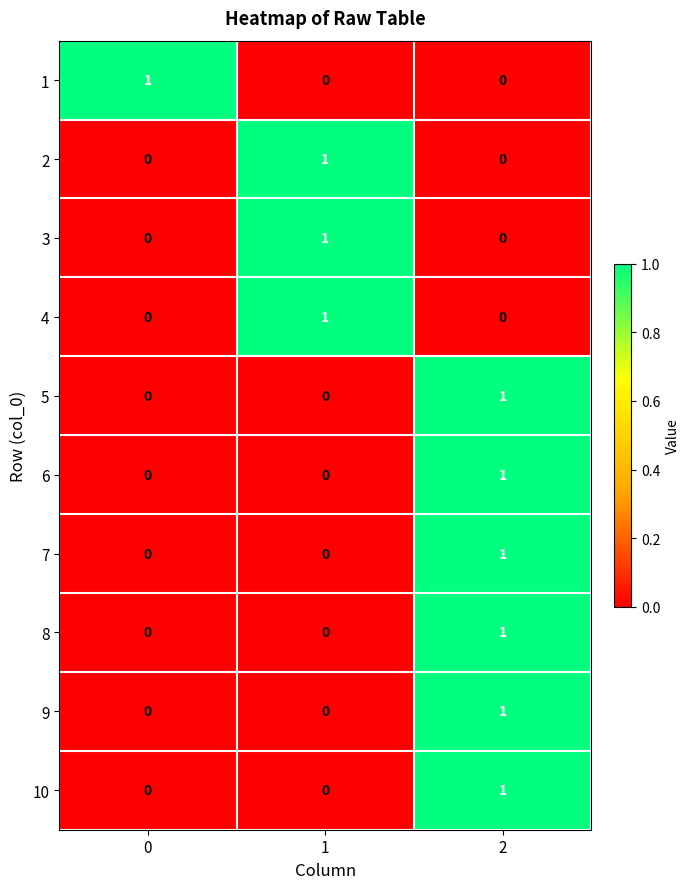

Count the number of data series in this chart.

10